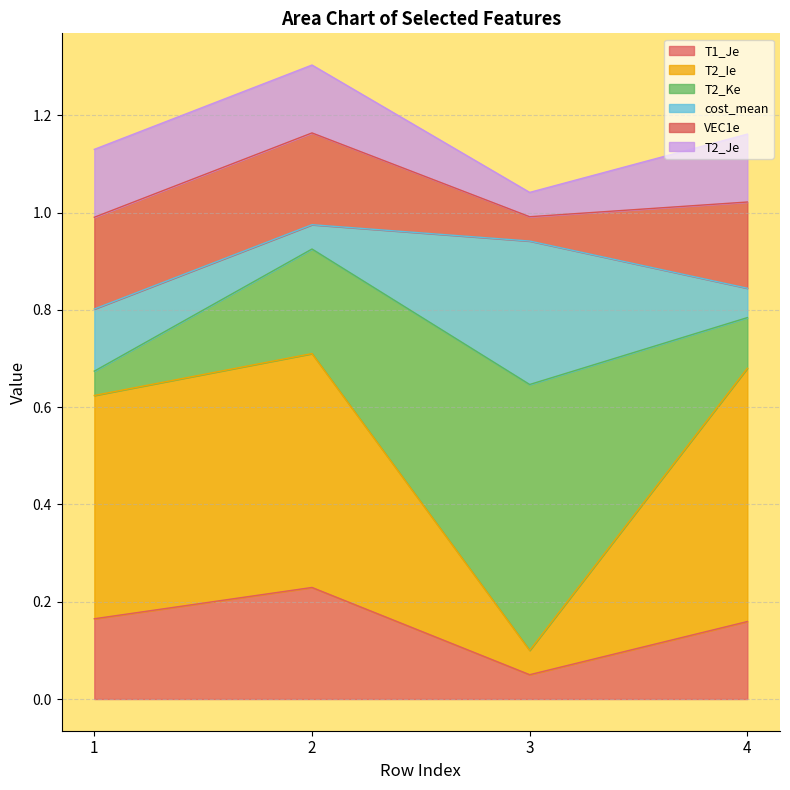

Which category has the lowest value in the T1_Je series?

3